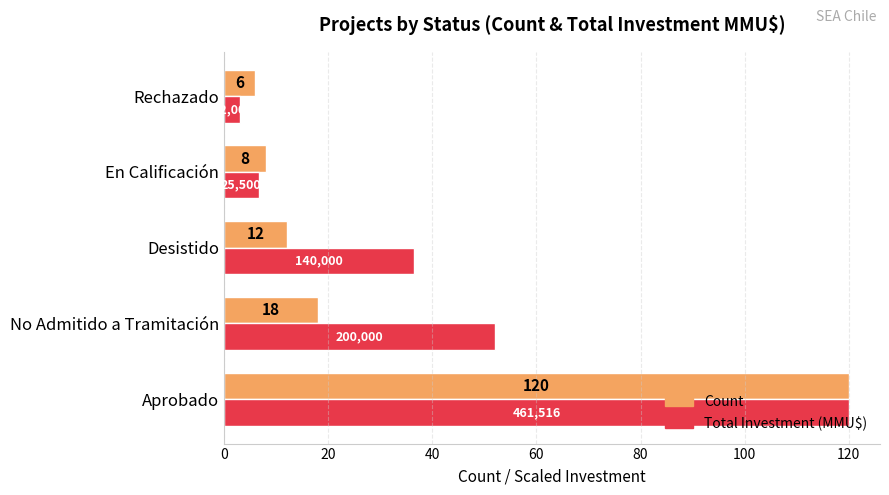

How many values in the Count series are below 12?

2